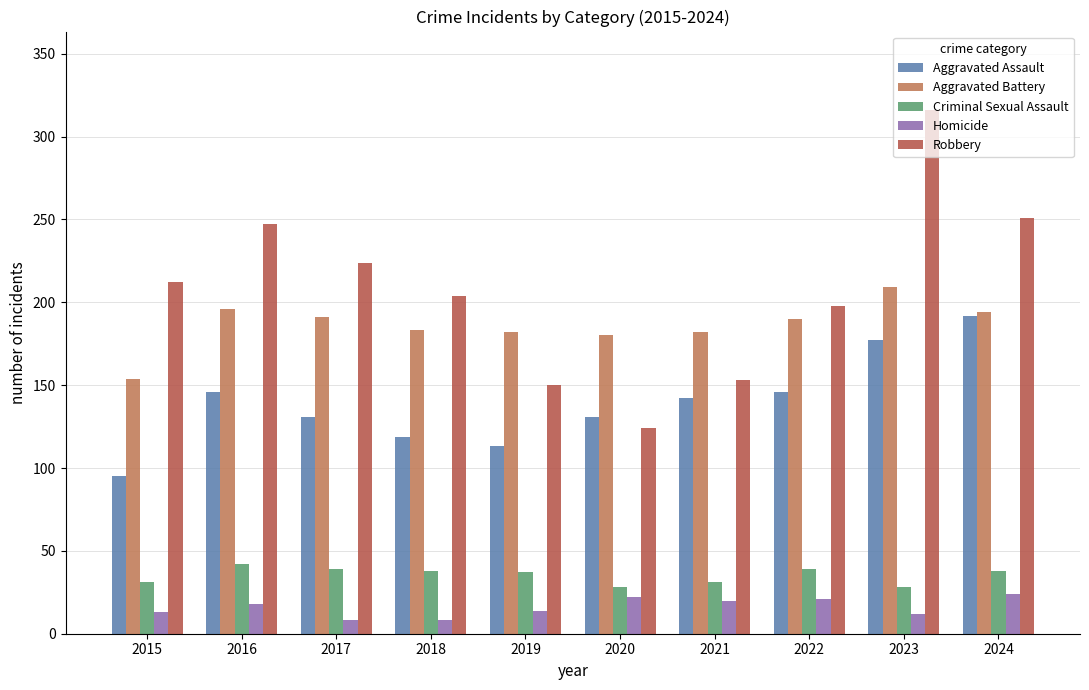

What is the greatest value displayed?

316